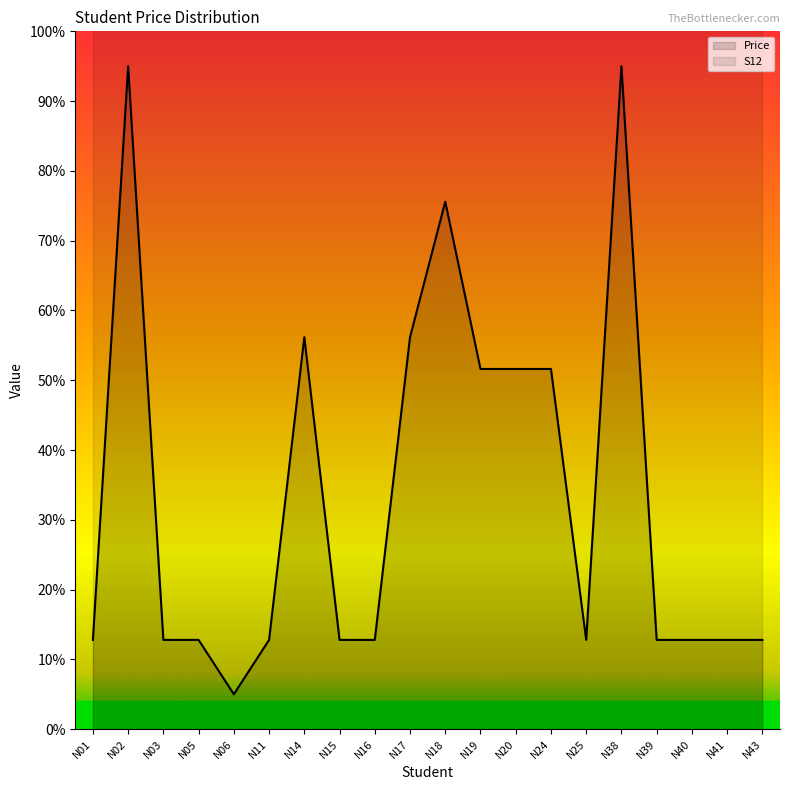

The value at N02 is 95.0. True or false?

True